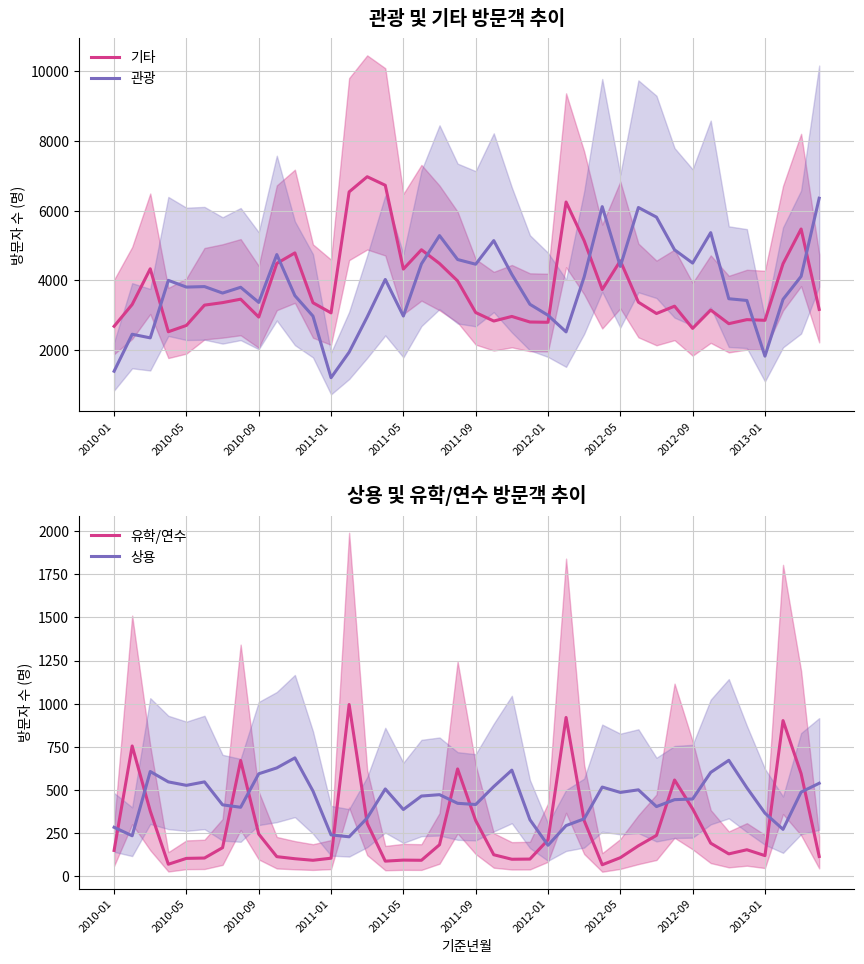

What is the sum of all 유학/연수 values?

11288